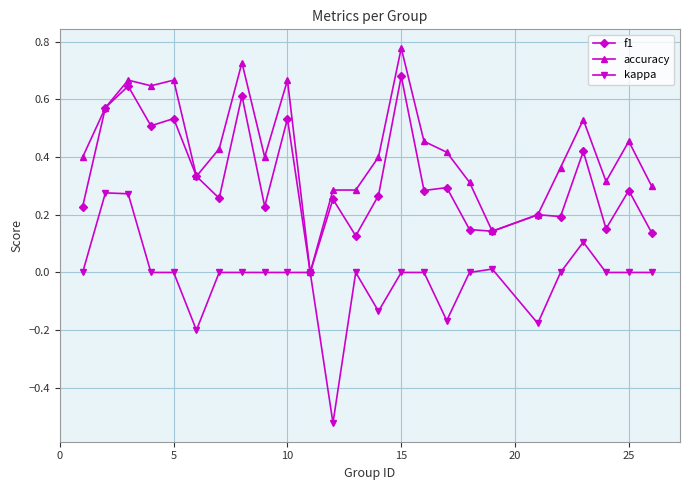

True or false: f1 has more than 0 interior local peaks.

True